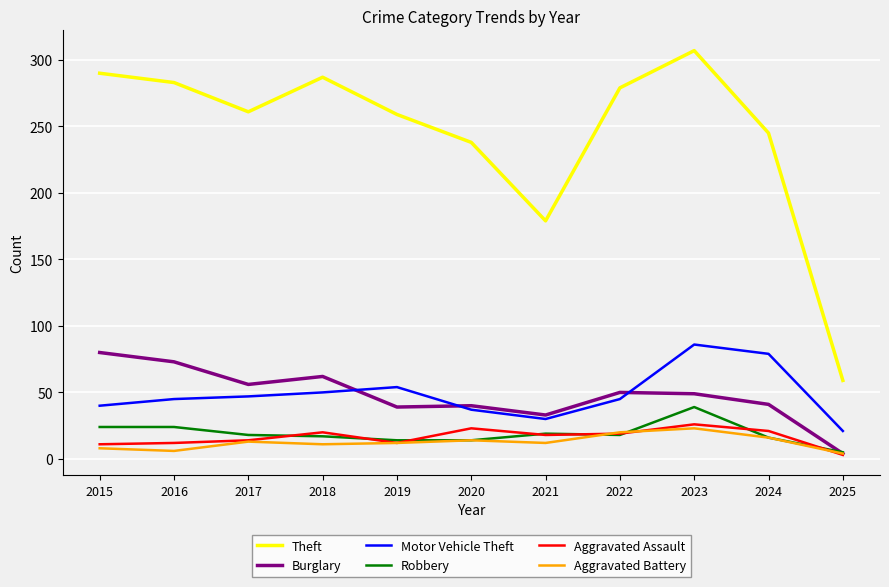

Is it true that Aggravated Assault equals 18 at 2021?

True